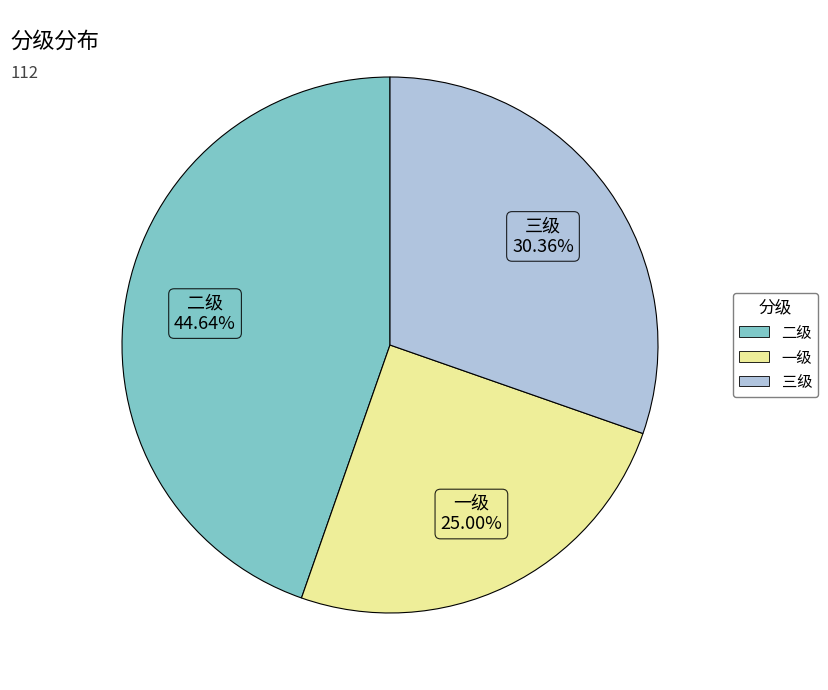

To the nearest percent, what percentage of the pie is 三级?

30%